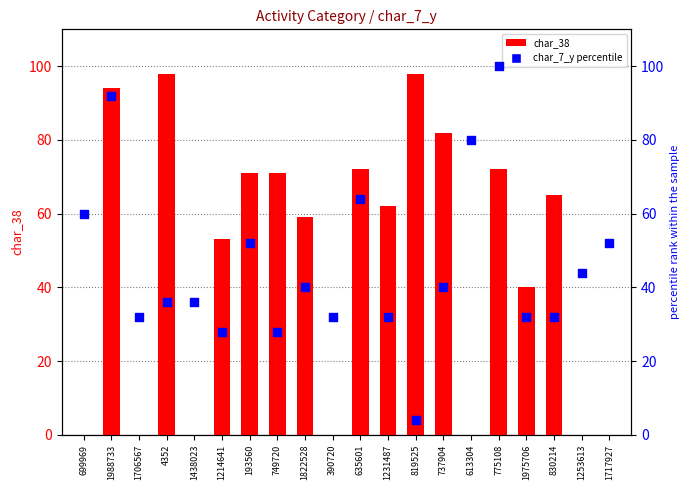

Which series contains the highest Y value?

char_7_y (percentile)